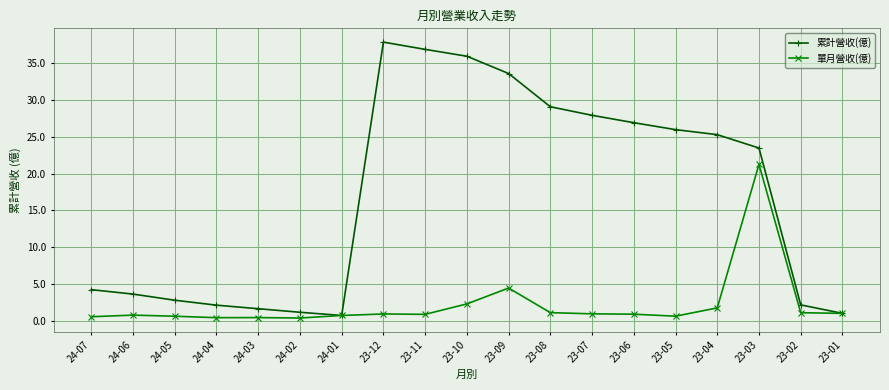

What is the sum of all 累計營收(億) values?

322.4